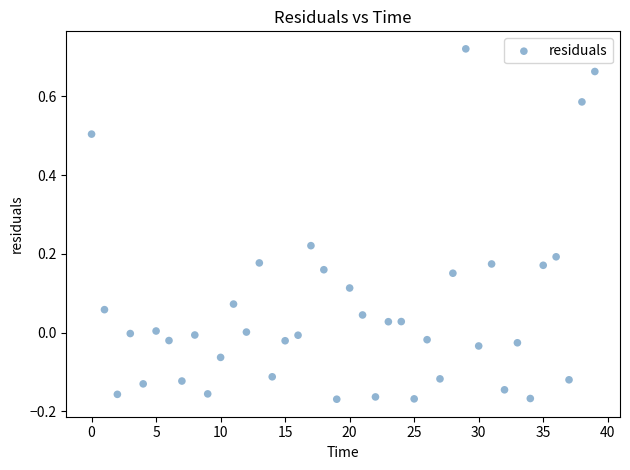

What is the range of Y values (max minus min)?

0.9